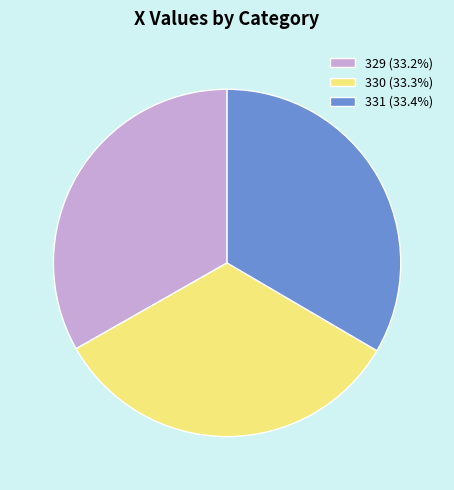

Does 330 (33.3%) represent more than half of the total?

No